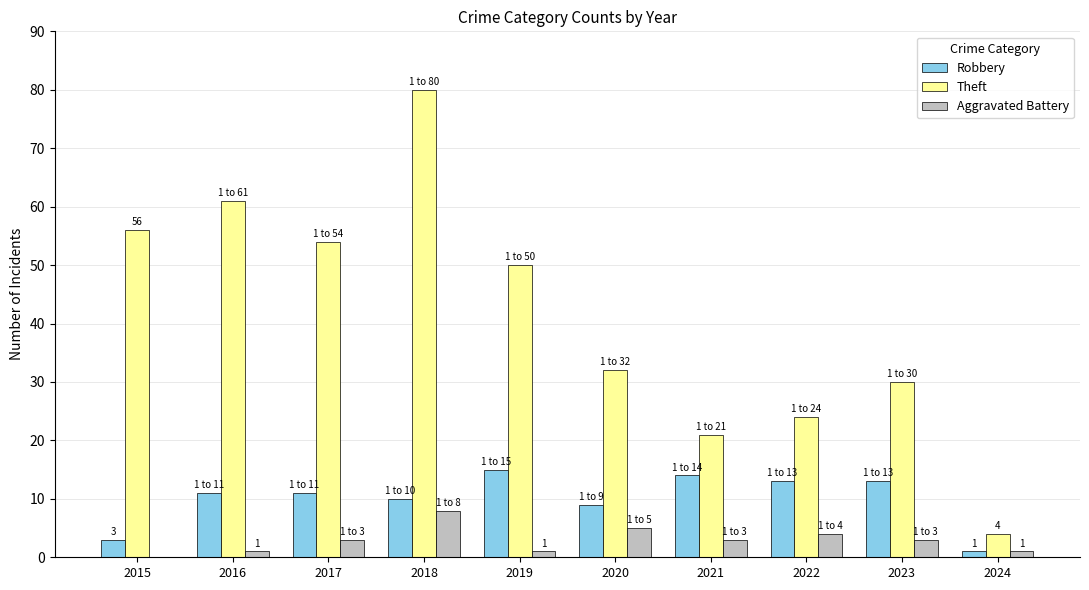

Read the Robbery value at 2022.

13